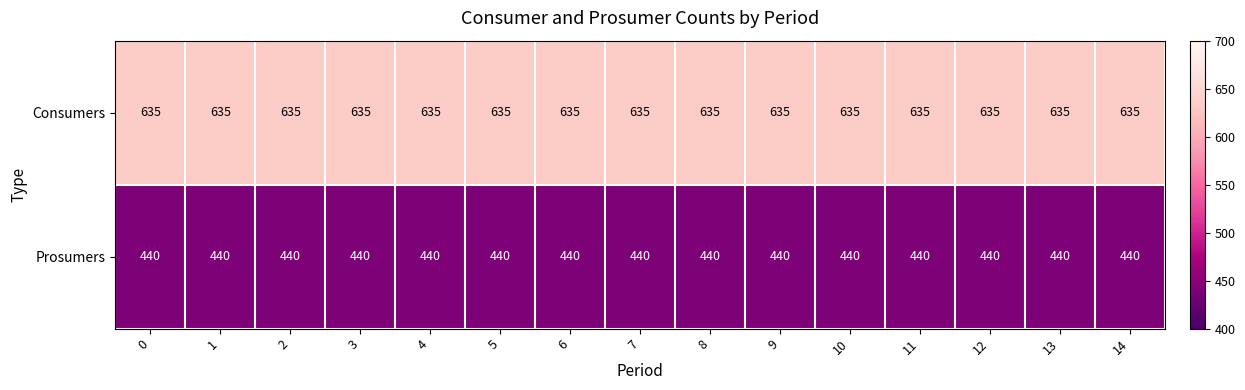

What is the maximum value for Consumers?

635